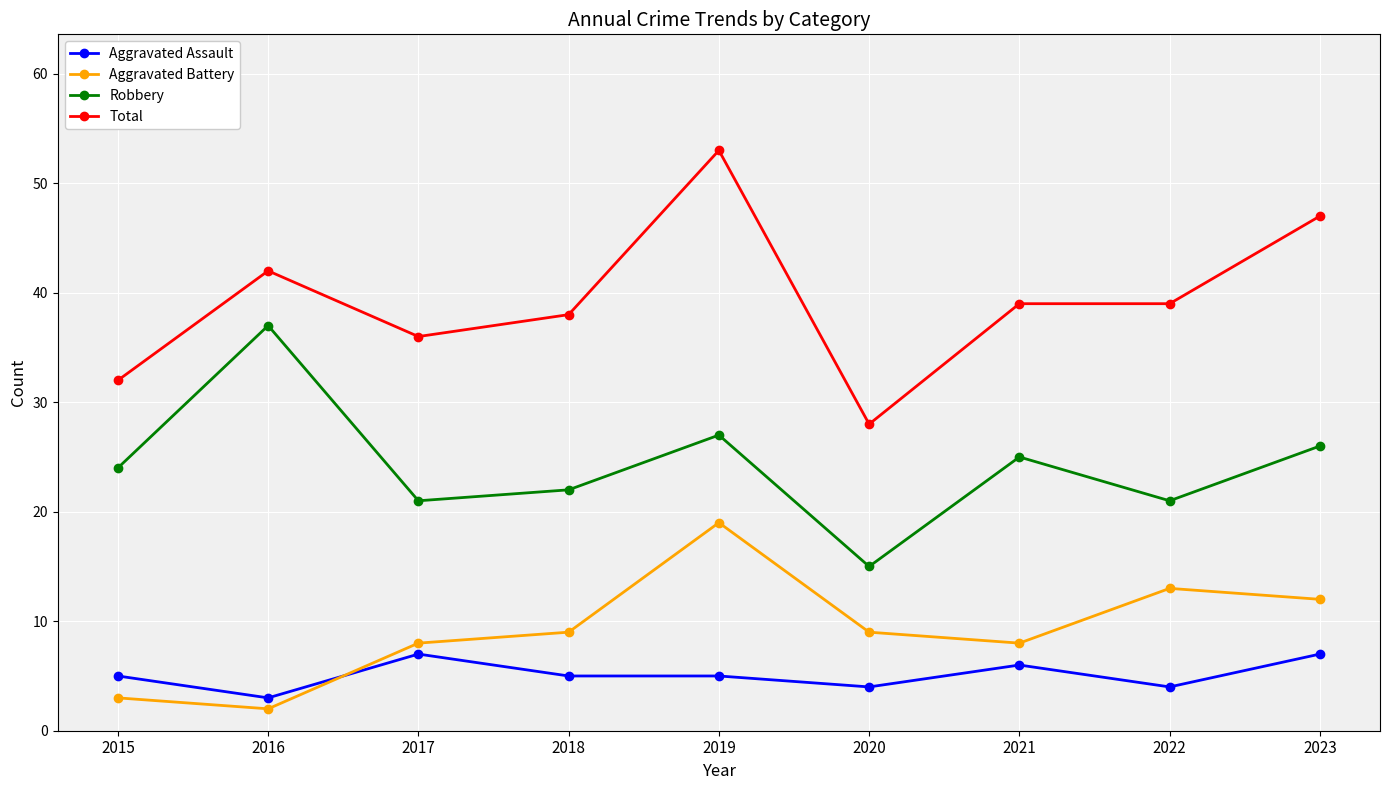

At which category does Robbery reach its first local peak?

2016